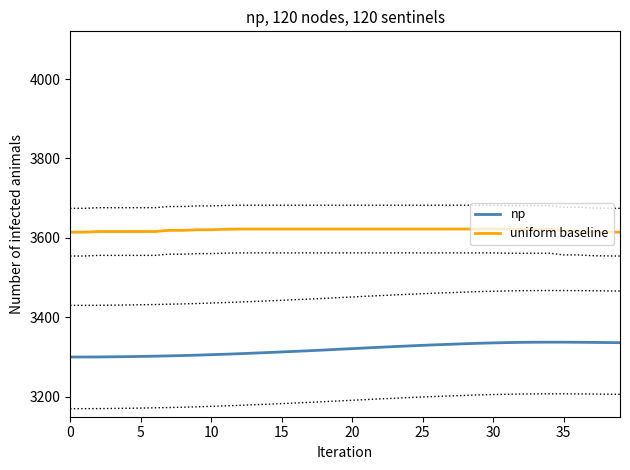

True or false: uniform baseline has a value of 4735.9 at 10.

False